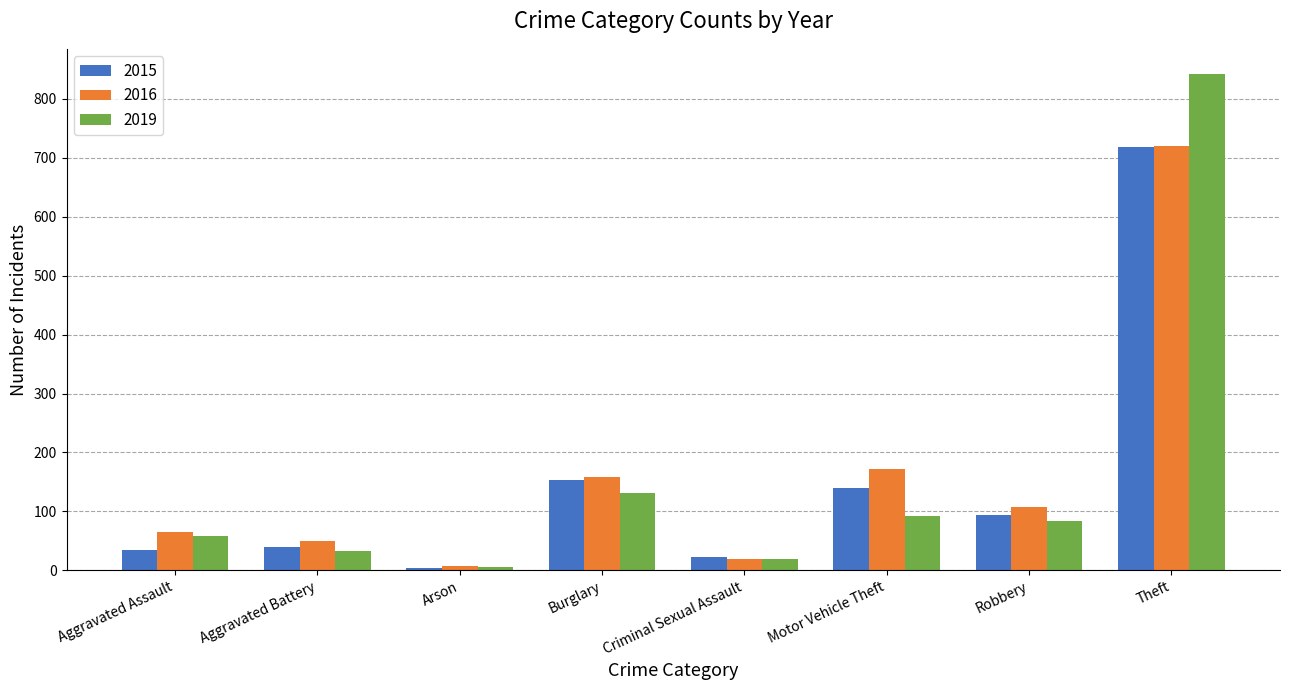

What is the difference between the maximum and minimum values in the 2016 series?

713